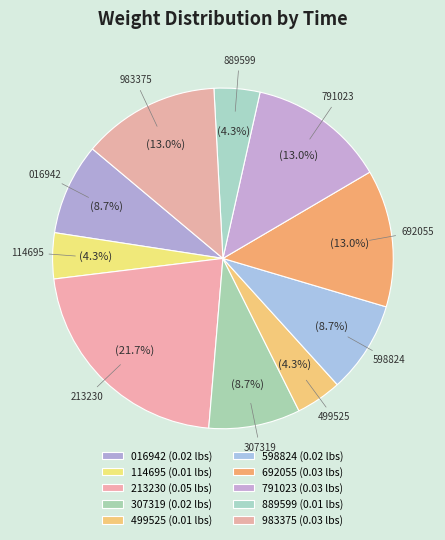

How many slices are in this pie chart?

10